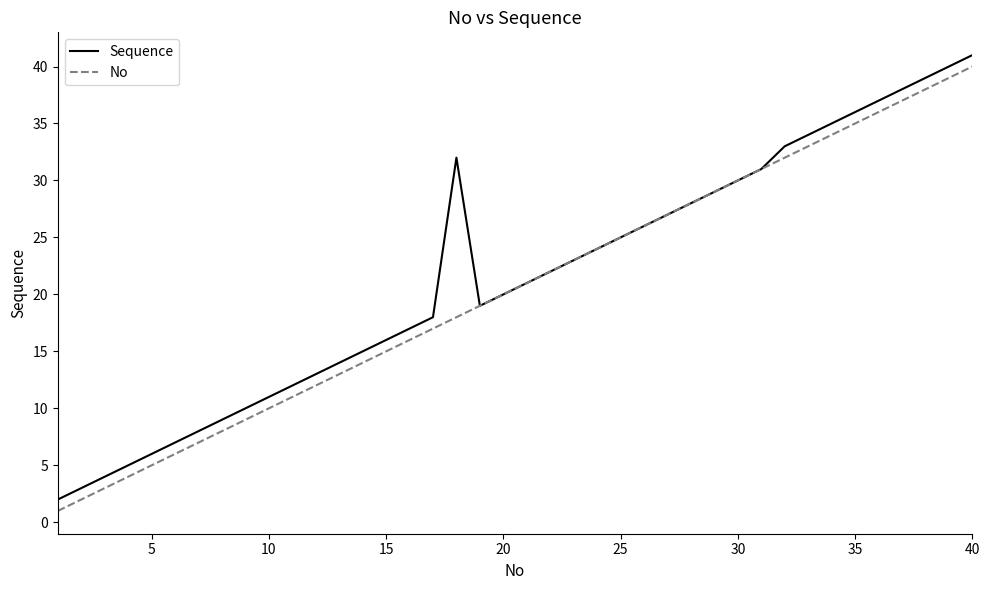

What is the difference between the maximum and minimum values in the Sequence series?

39